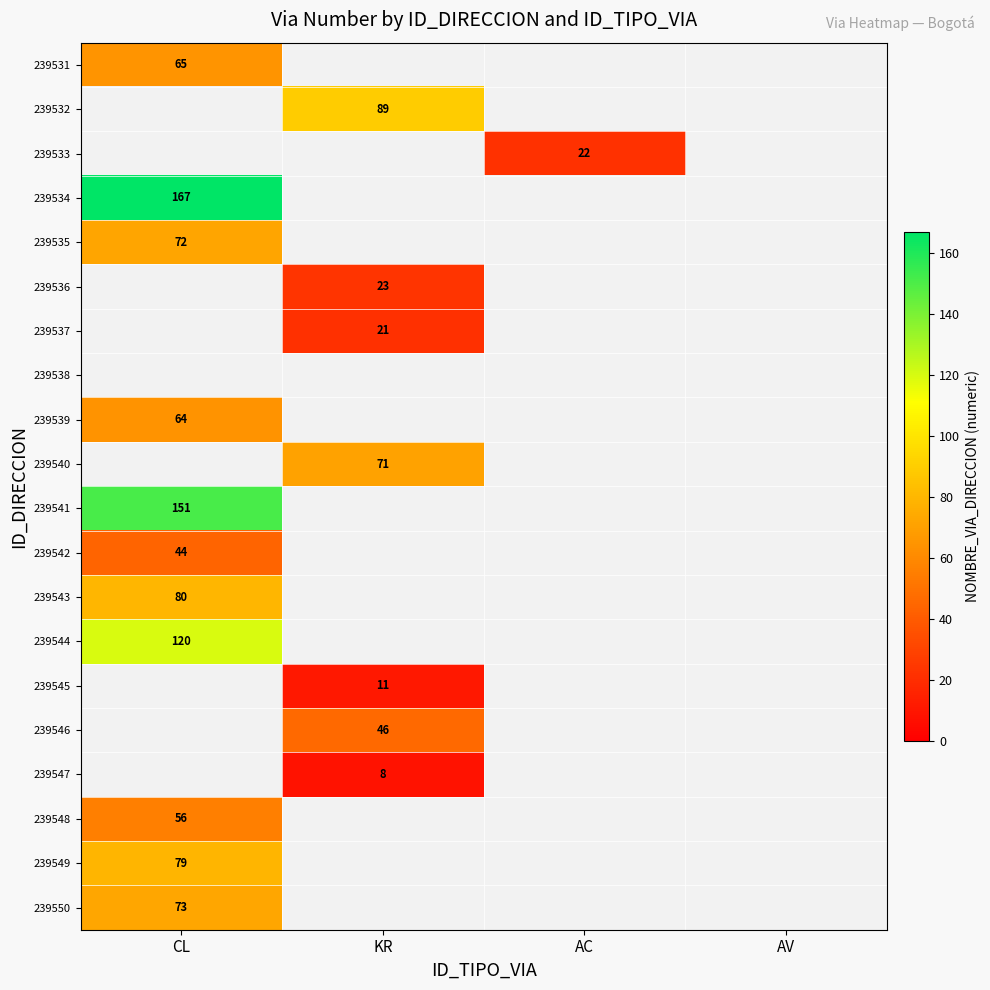

How many data points does each series have?

4